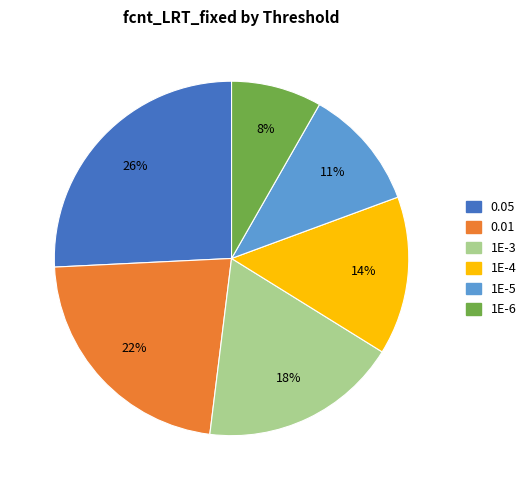

Is 1E-4 the majority of the pie?

No